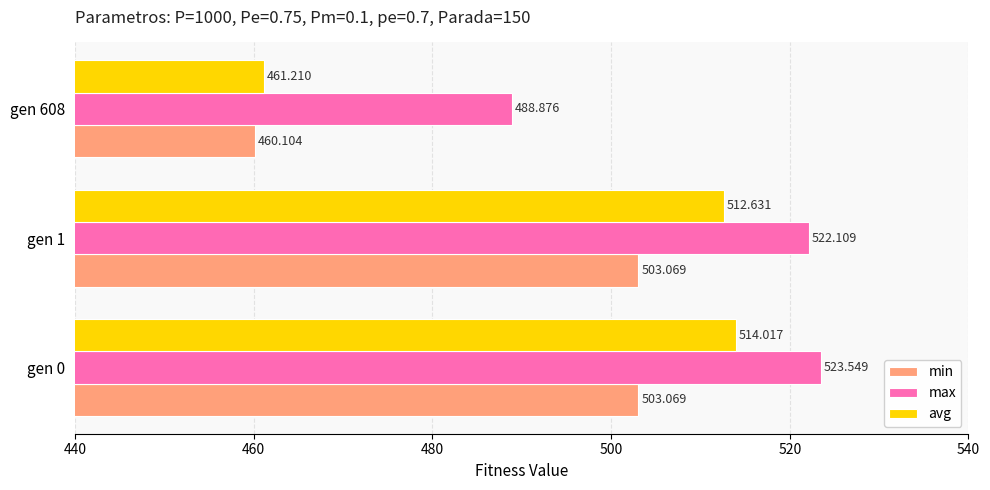

How many data points in max are less than 522?

1